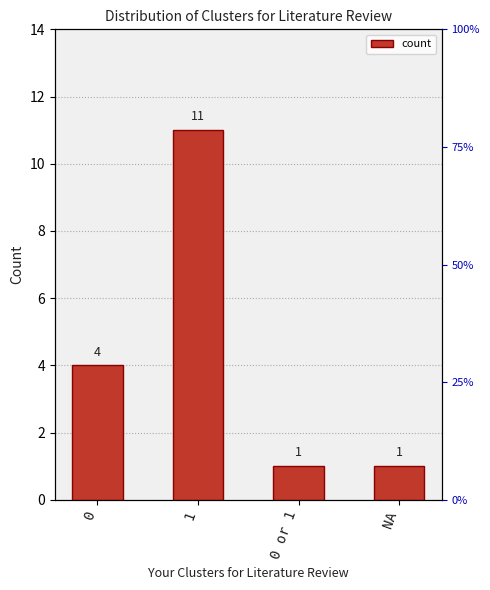

Does the chart contain stacked bars?

No